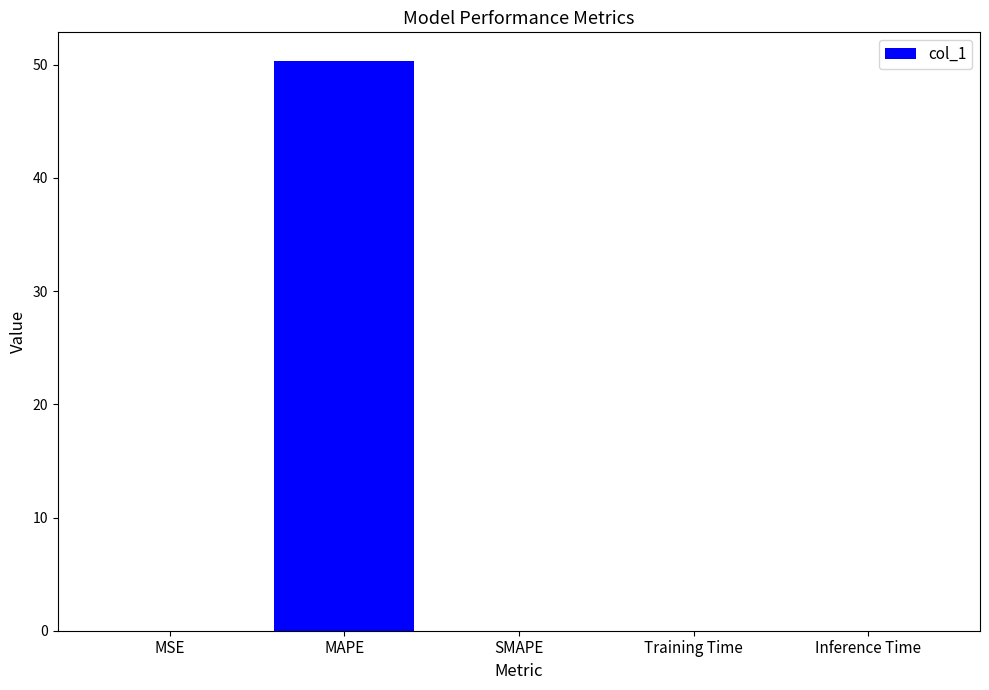

Is it true that the value at SMAPE is -35.1?

False